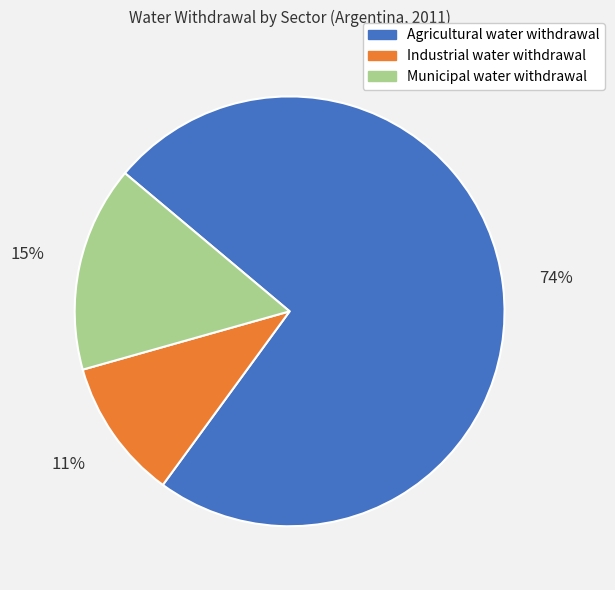

Count the number of slices in the pie.

3